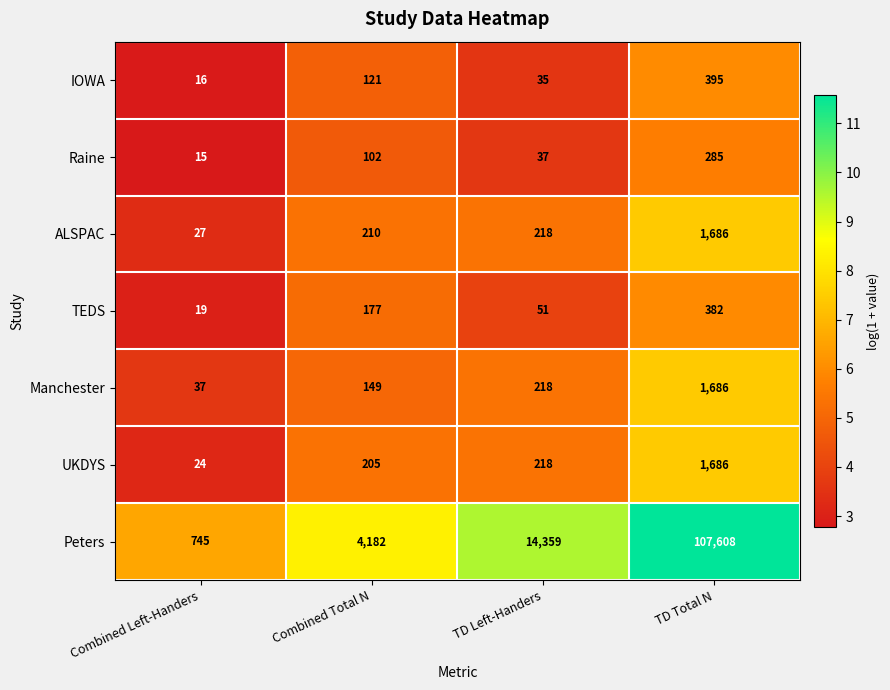

The ALSPAC series shows 218 at TD Left-Handers. True or false?

True